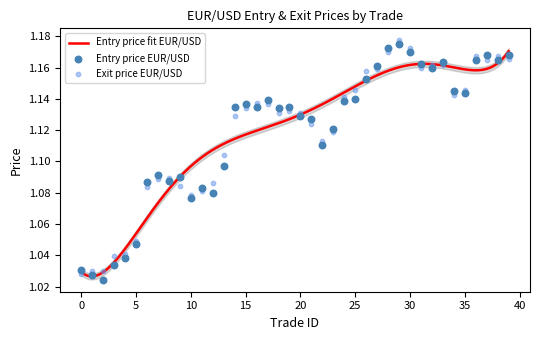

At how many categories does at least one series exceed 1?

40